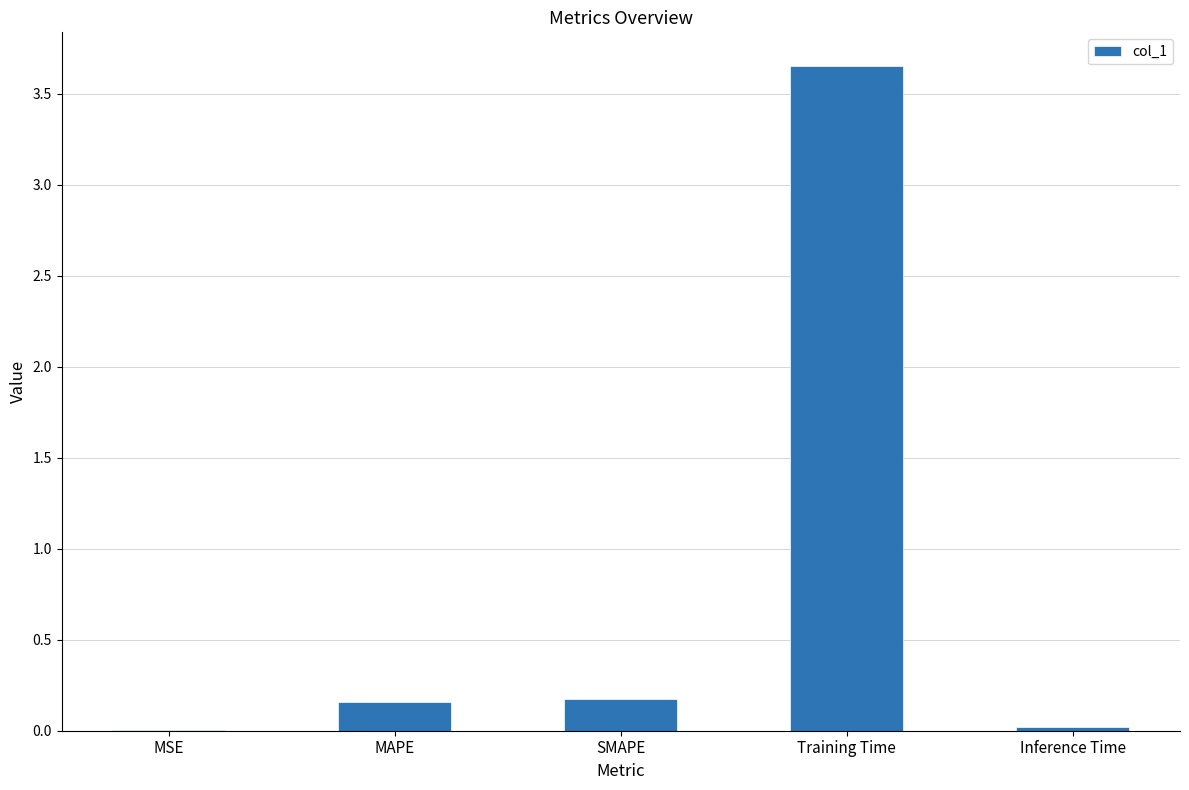

What is the change in value from MSE to MAPE?

+0.2